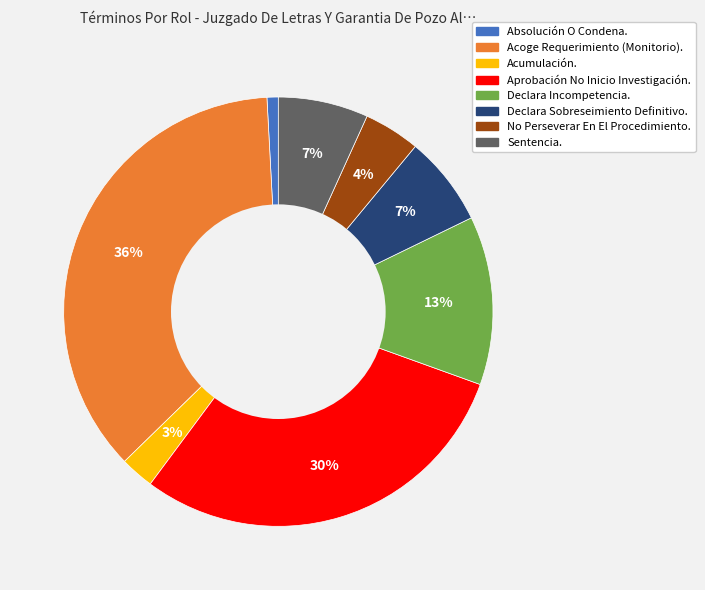

What percentage is the Declara Sobreseimiento Definitivo. slice, to the nearest percent?

7%